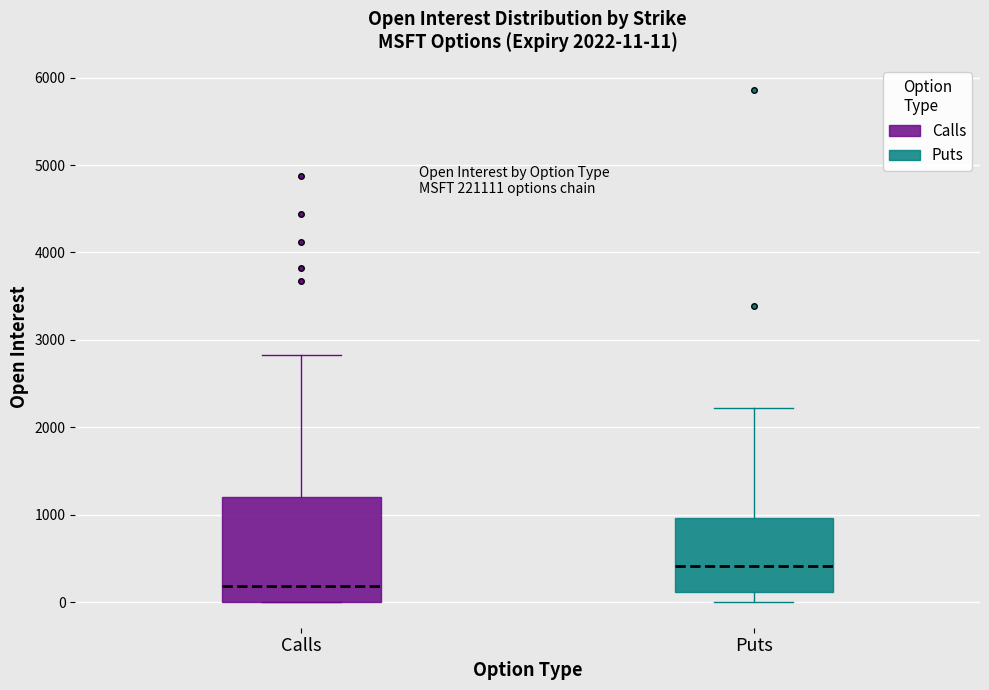

Comparing the boxes themselves (not the whiskers), which one is the tallest?

Calls